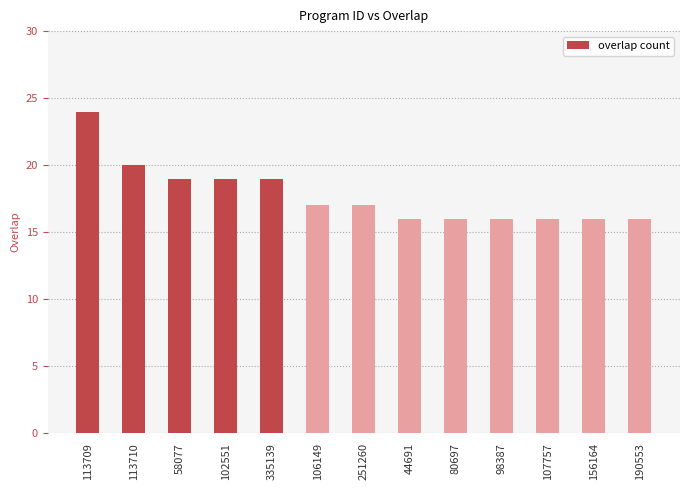

Between 107757 and 106149, which is larger?

106149